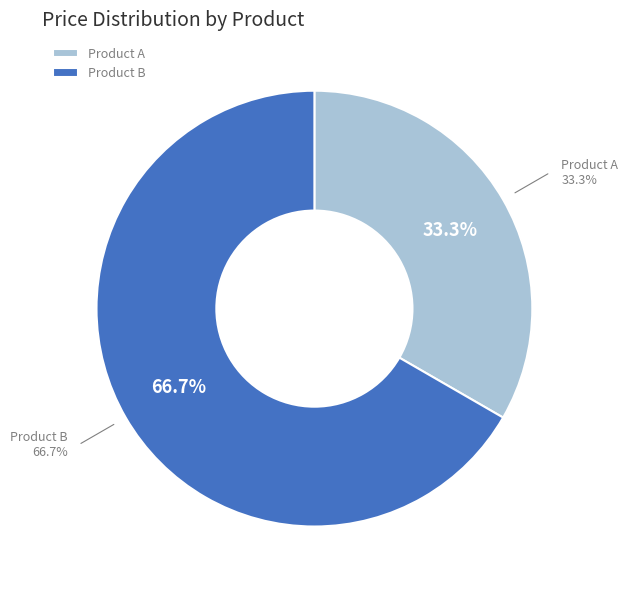

What is the smallest slice in the pie chart?

Product A